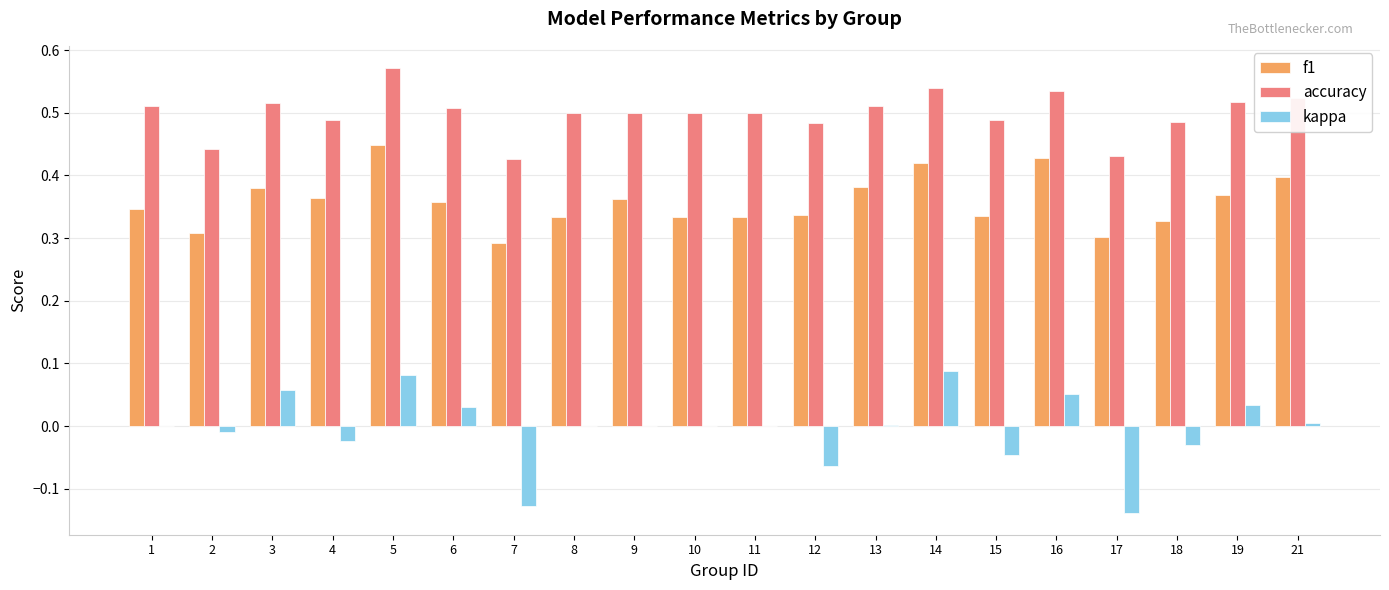

What is the sum of all f1 values?

7.2